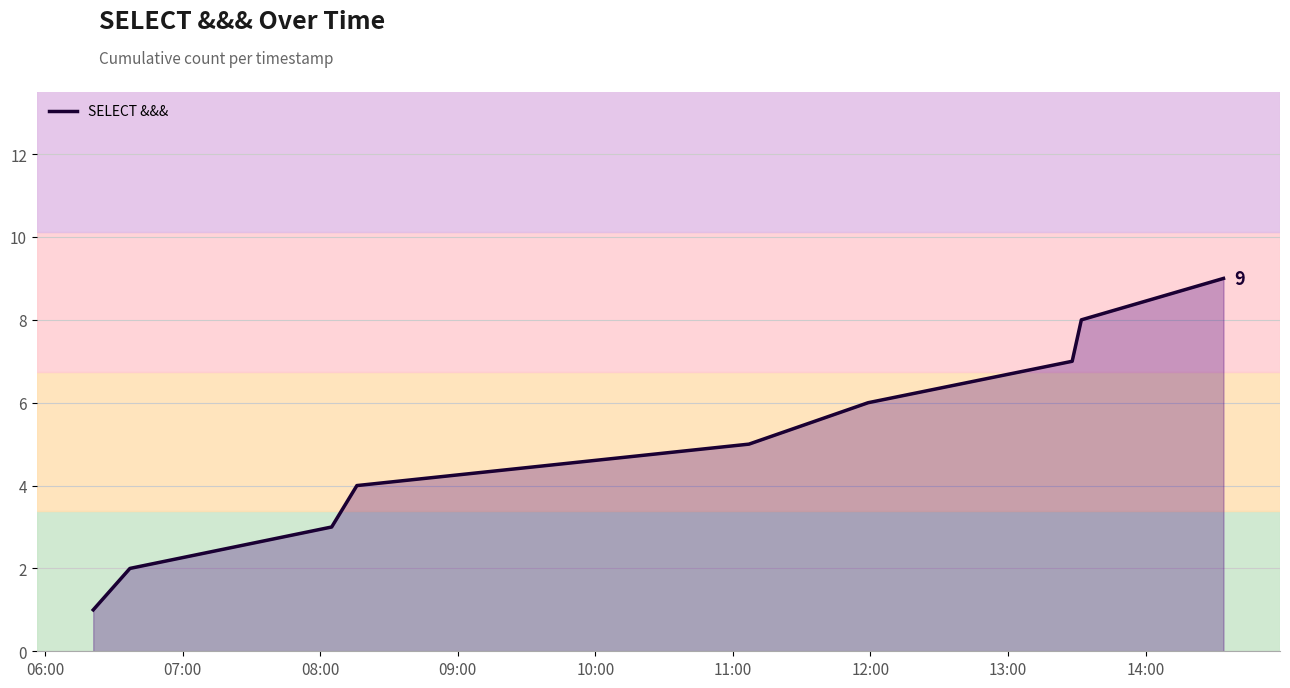

What is the maximum value shown in the chart?

9